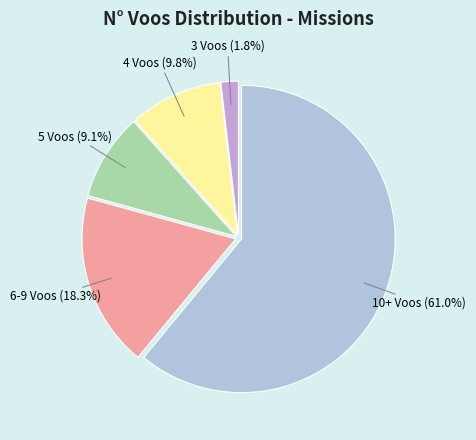

What is the smallest slice in the pie chart?

3 Voos